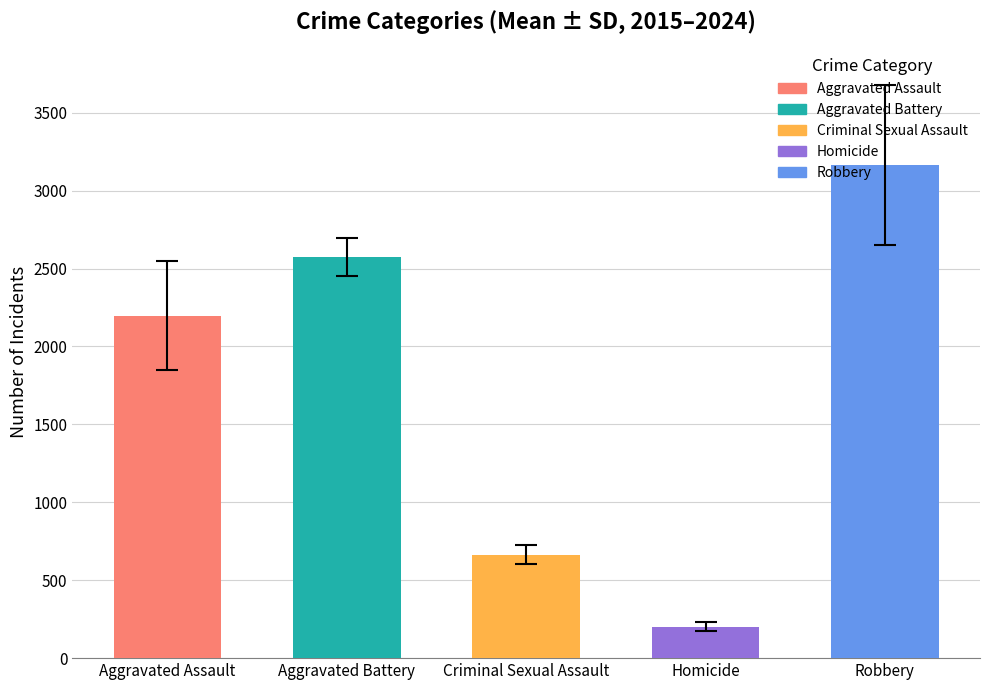

Rank the categories by value from highest to lowest.

Robbery, Aggravated Battery, Aggravated Assault, Criminal Sexual Assault, Homicide